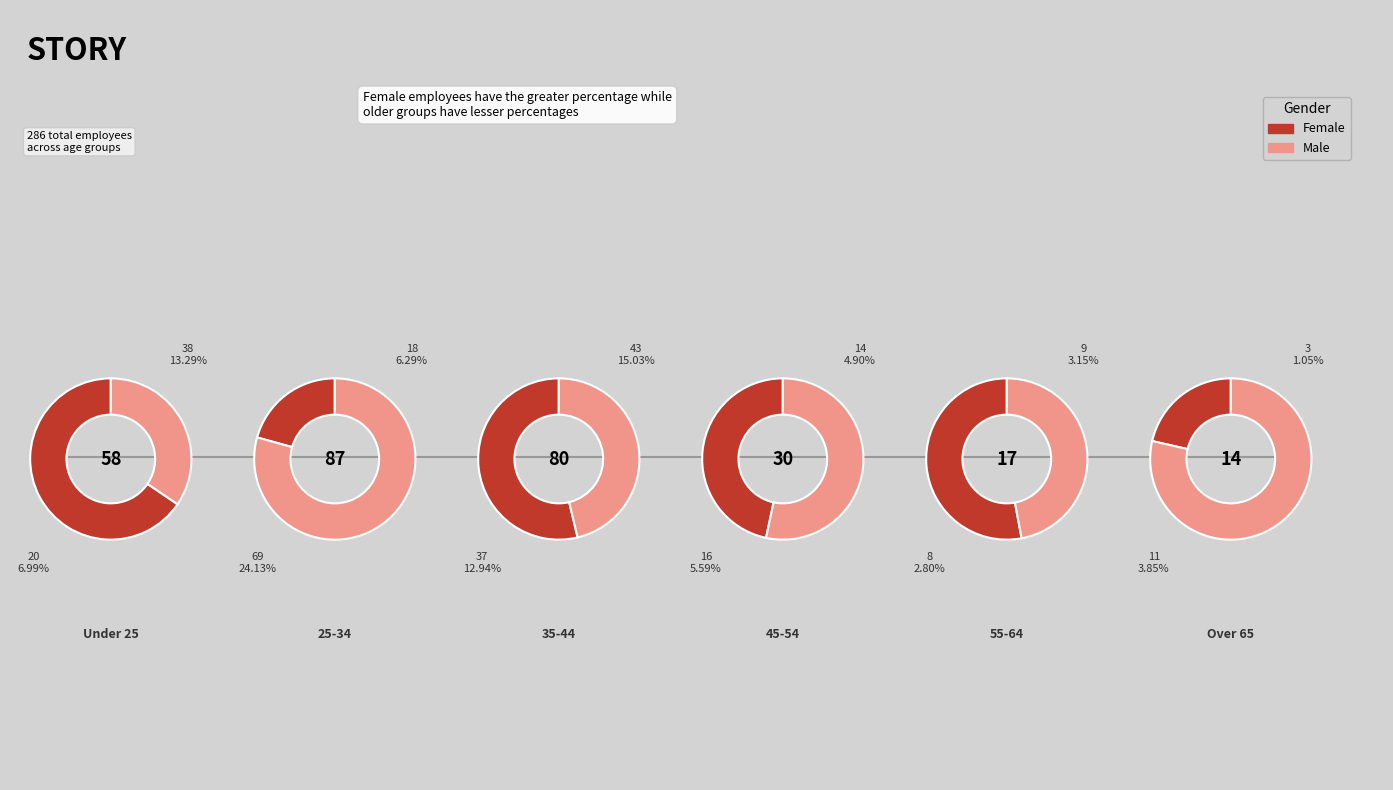

Is there any slice that represents more than half of the pie?

No